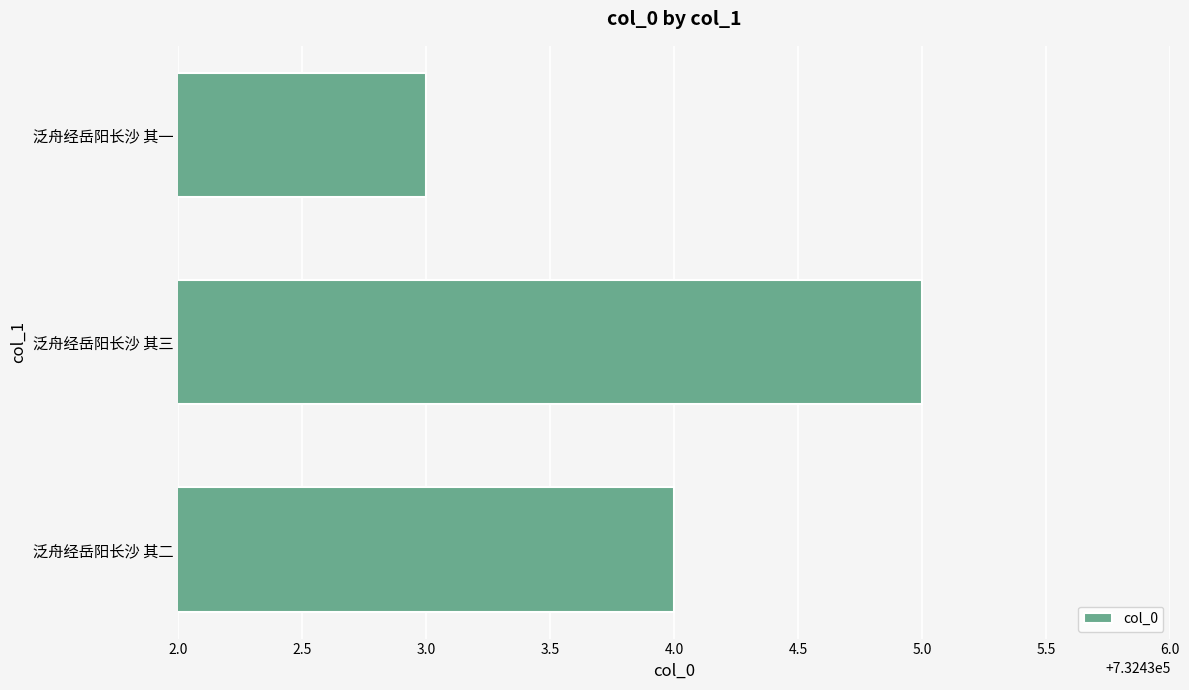

What is the minimum value shown in the chart?

732433